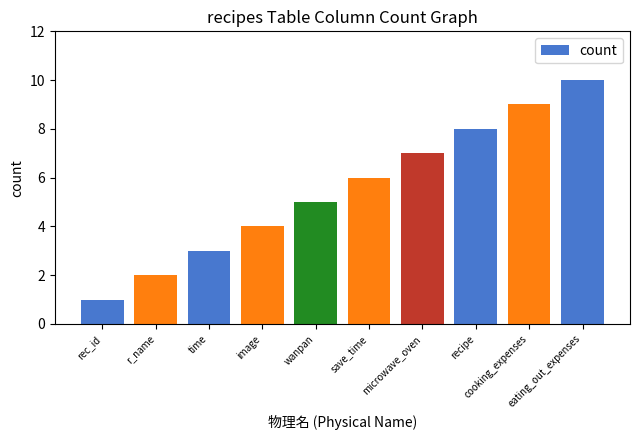

What is the difference between the maximum and minimum values?

9